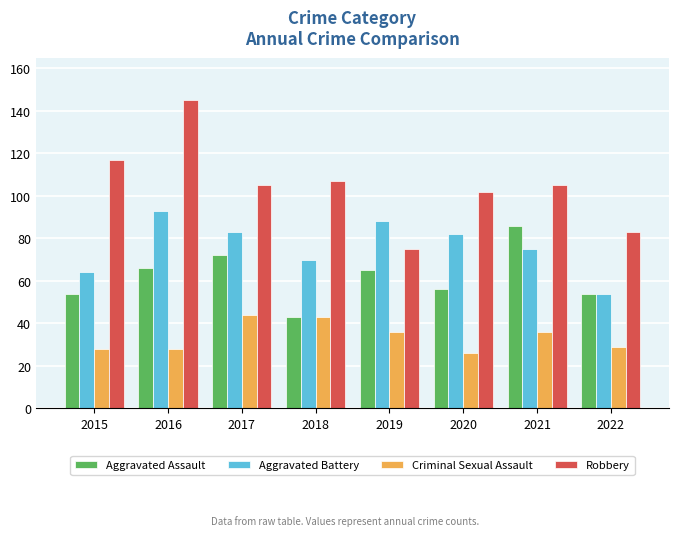

List the series in order of their peak value, highest first.

Robbery, Aggravated Battery, Aggravated Assault, Criminal Sexual Assault